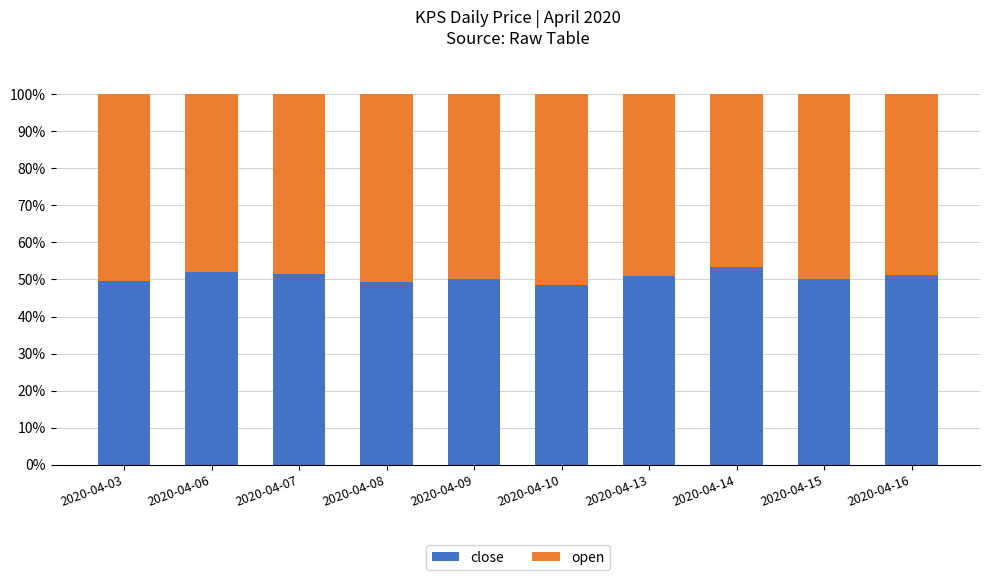

What is the difference between the second highest and minimum values in the close series?

3.4